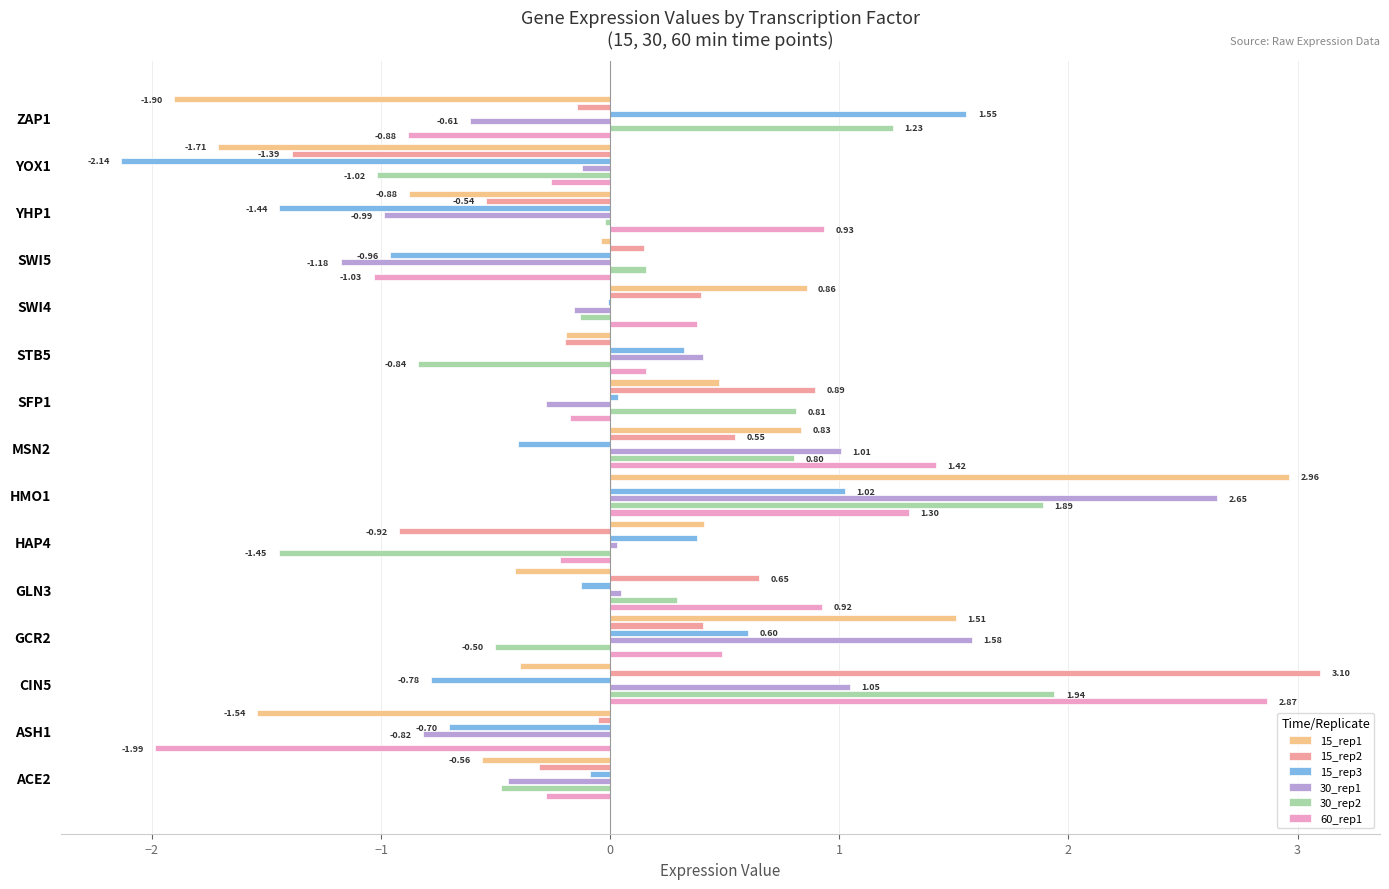

What is the sum of all 30_rep2 values?

2.7